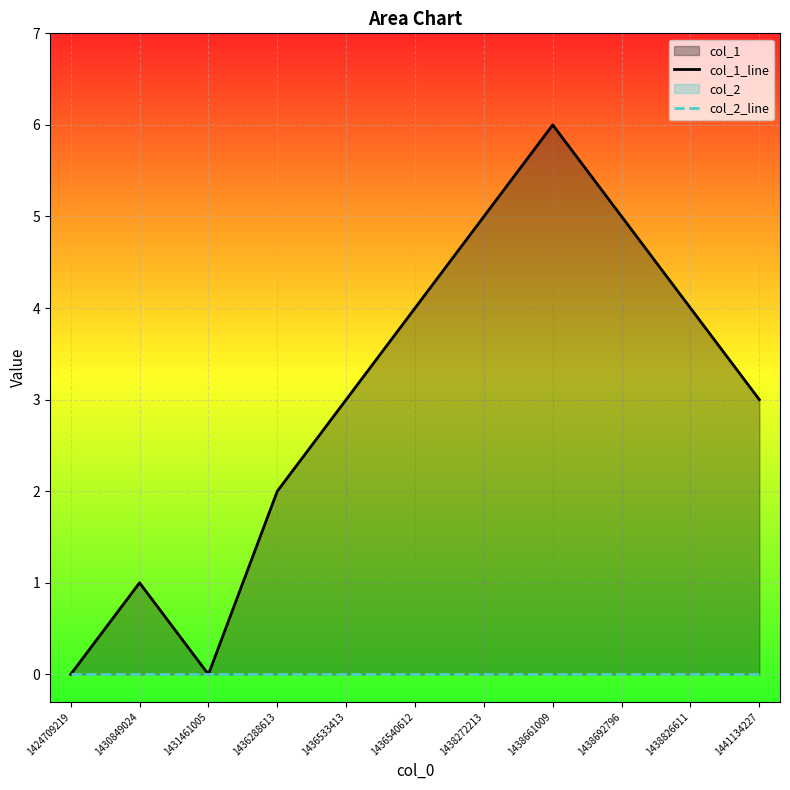

Is it true that col_1_line equals 5 at 1438272213?

True